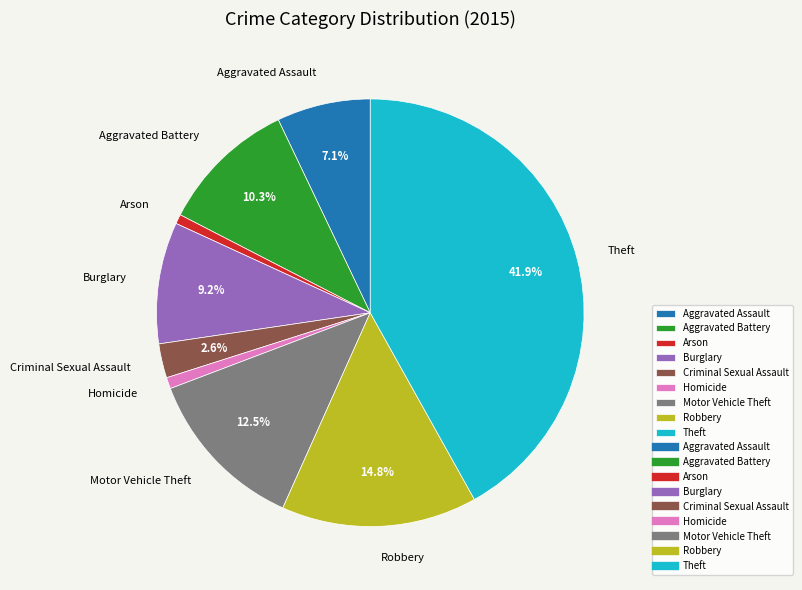

Count the number of slices in the pie.

9